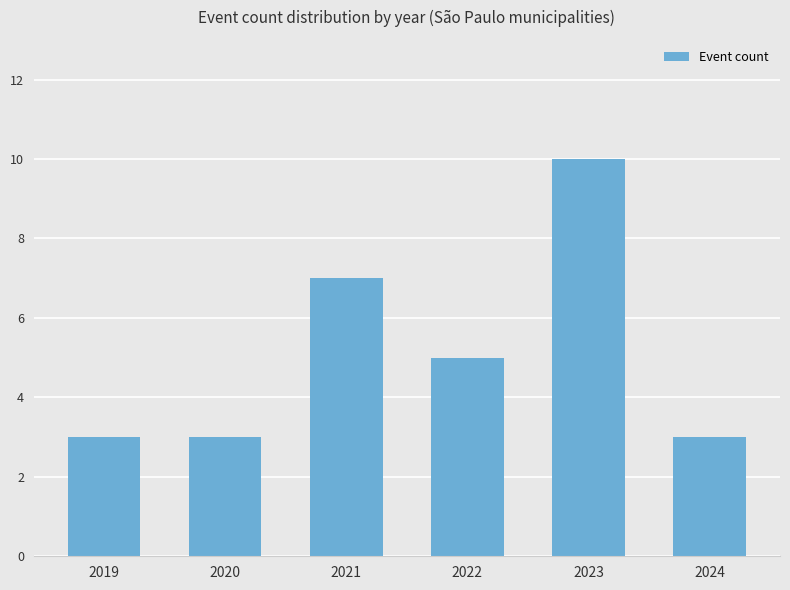

What is the difference between the values at 2023 and 2019?

7